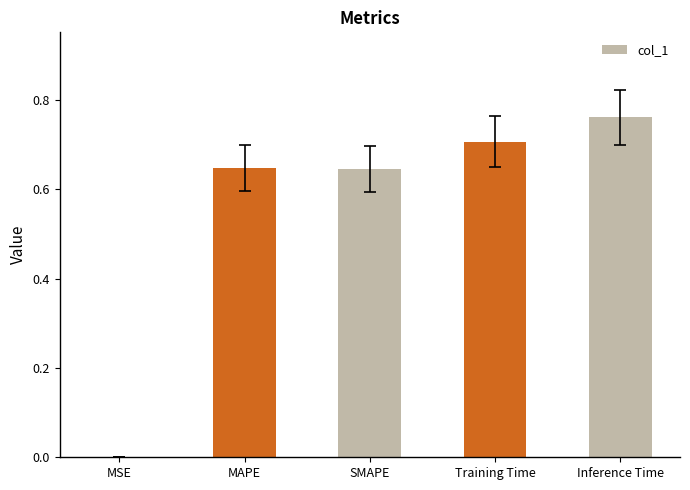

At which category does the chart reach its peak across all series?

Inference Time